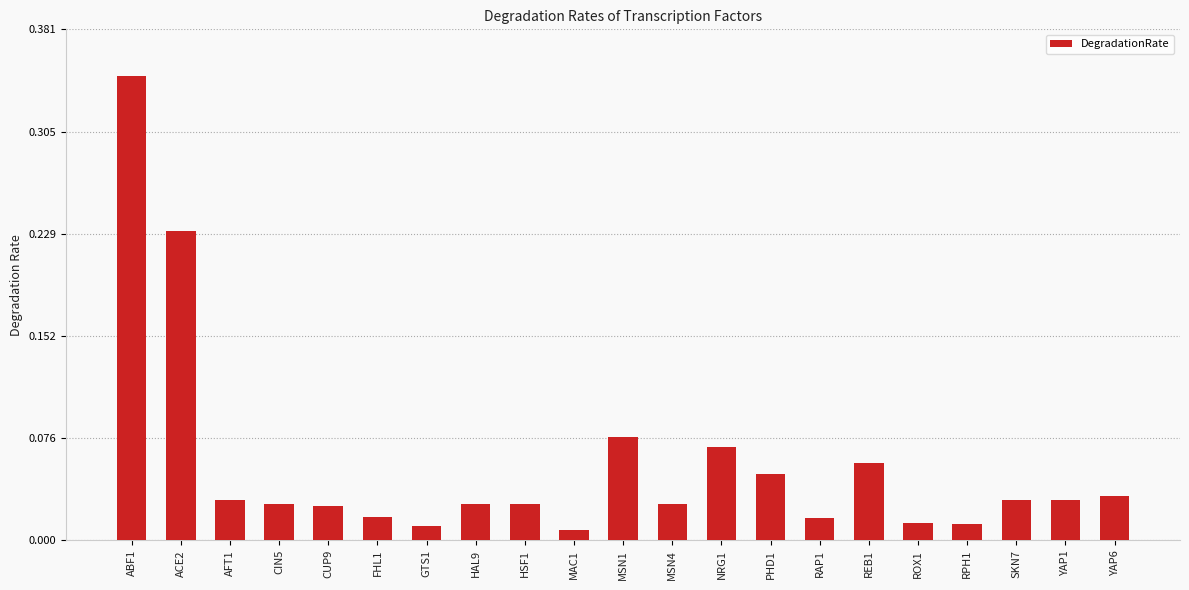

Which has a higher value, CIN5 or RPH1?

CIN5